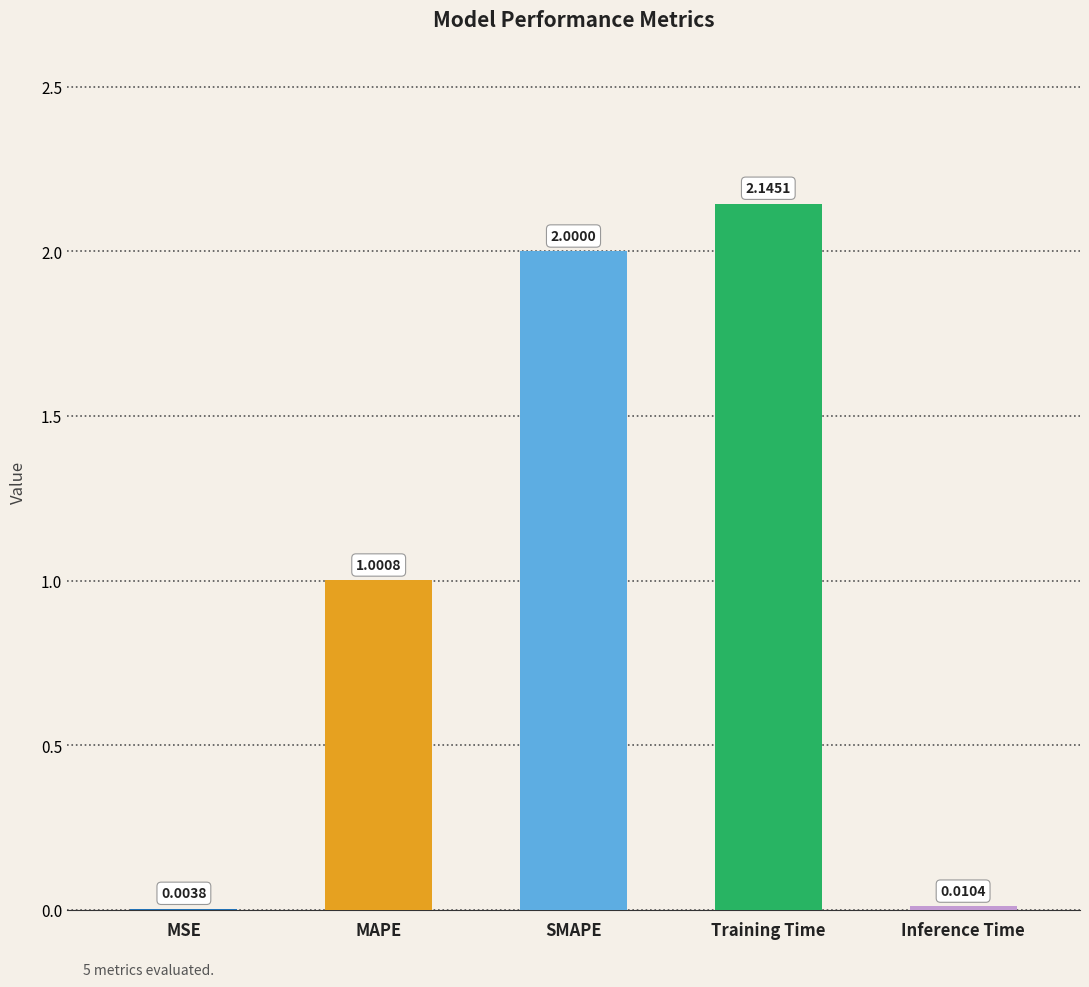

Are the bars horizontal?

No